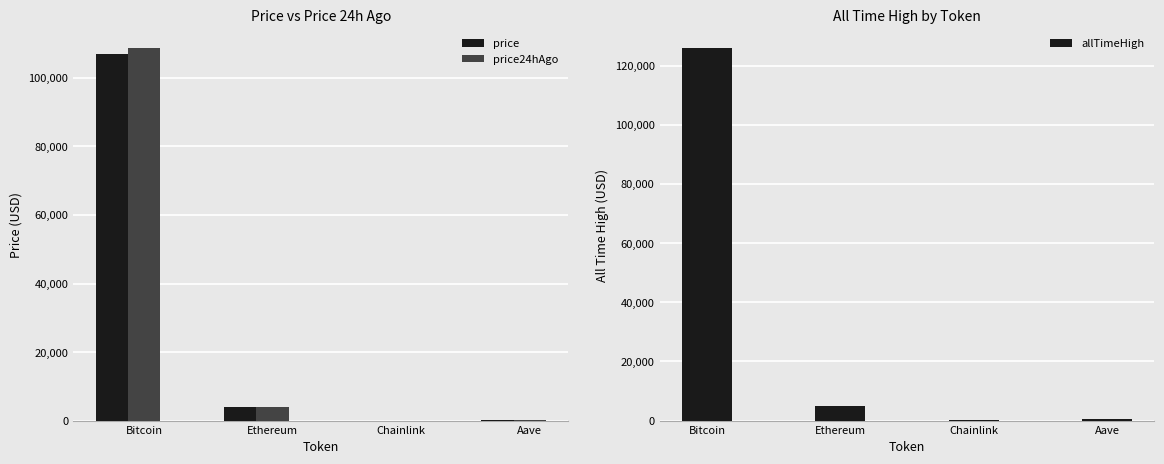

Which label corresponds to the largest value in the chart?

Bitcoin